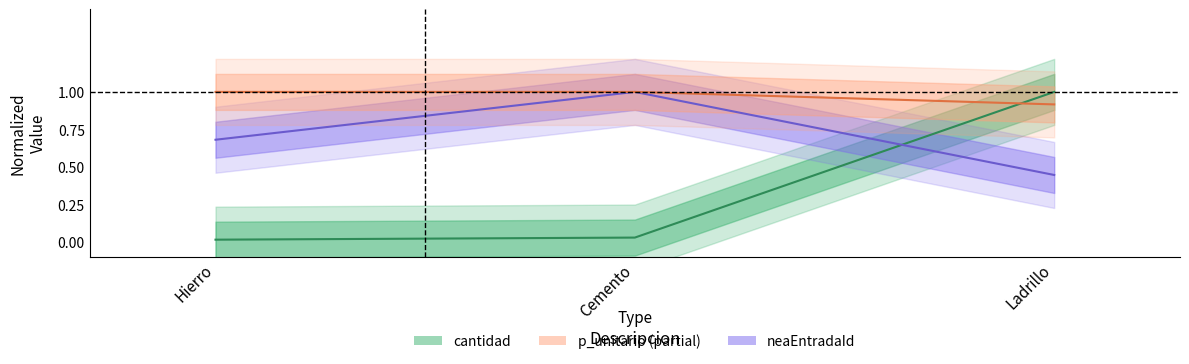

The value of p_unitario at Ladrillo is 0.8. True or false?

False